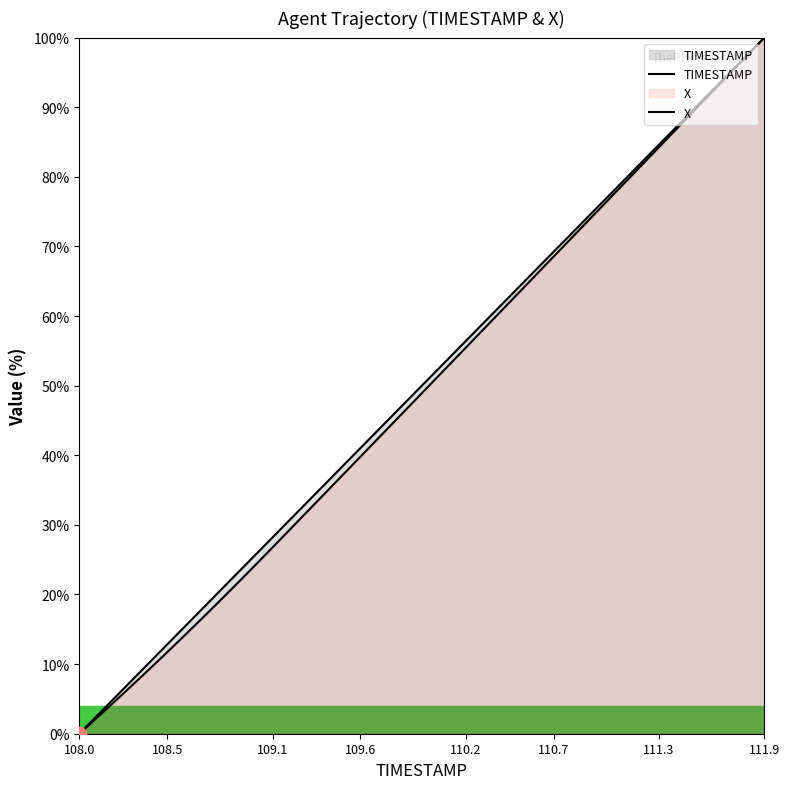

Rank the series at 109.7 from highest to lowest value.

TIMESTAMP, X